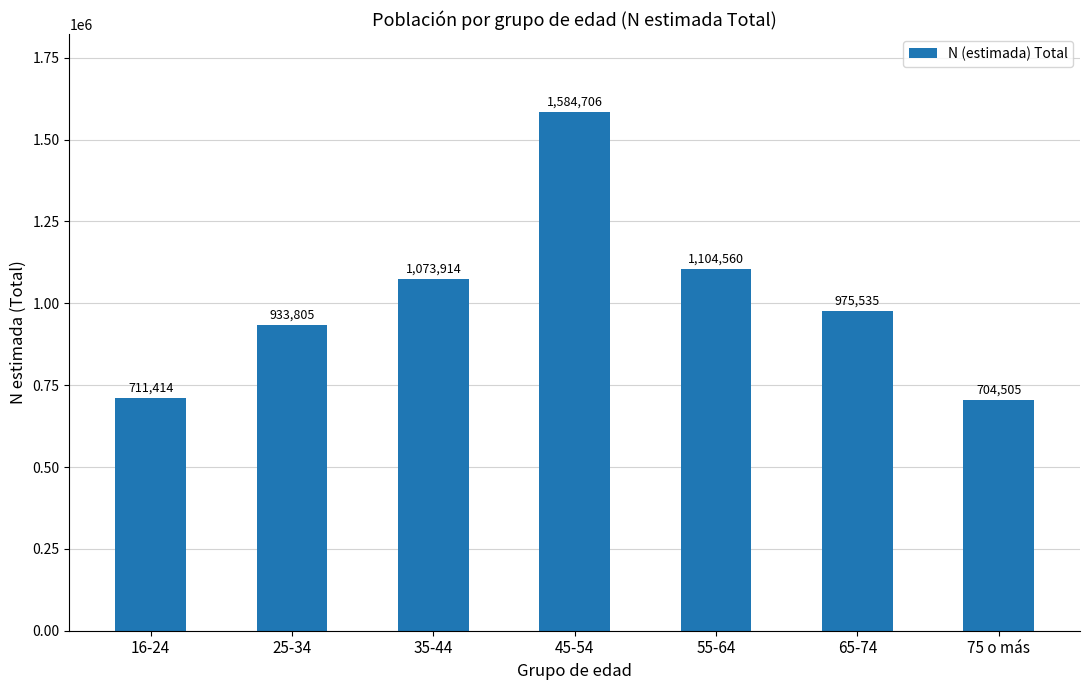

What is the sum of all values?

7088439